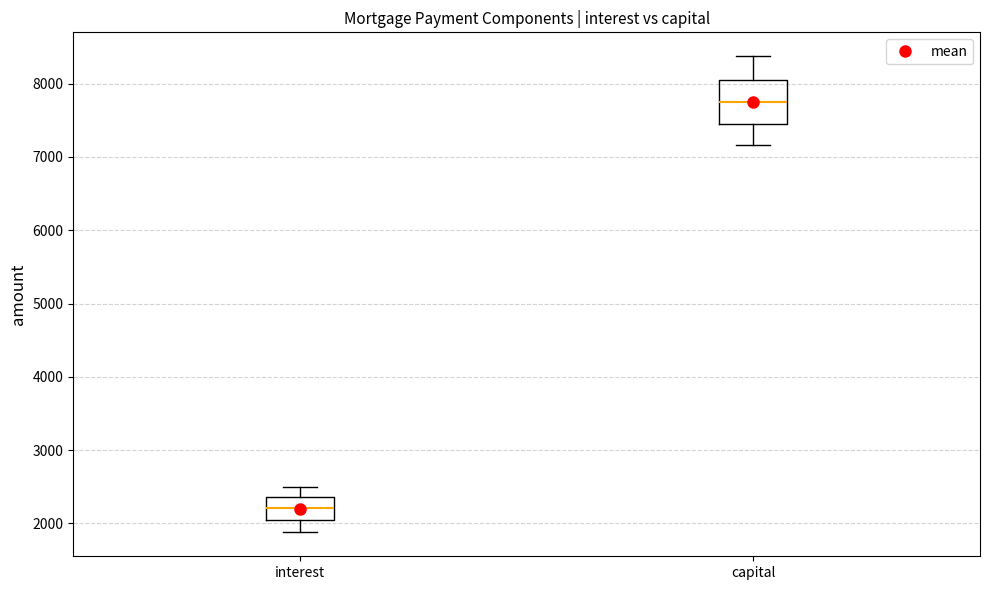

Which box is the tallest, from its lower edge to its upper edge?

capital